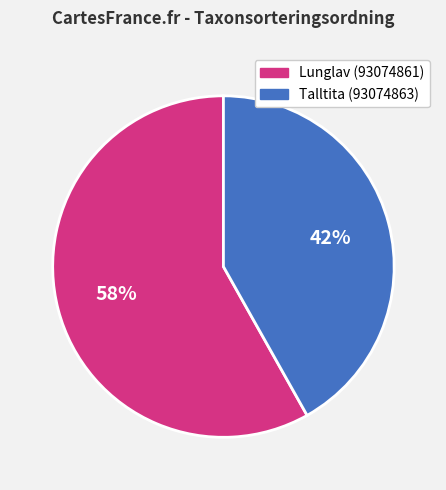

How many slices are in this pie chart?

2